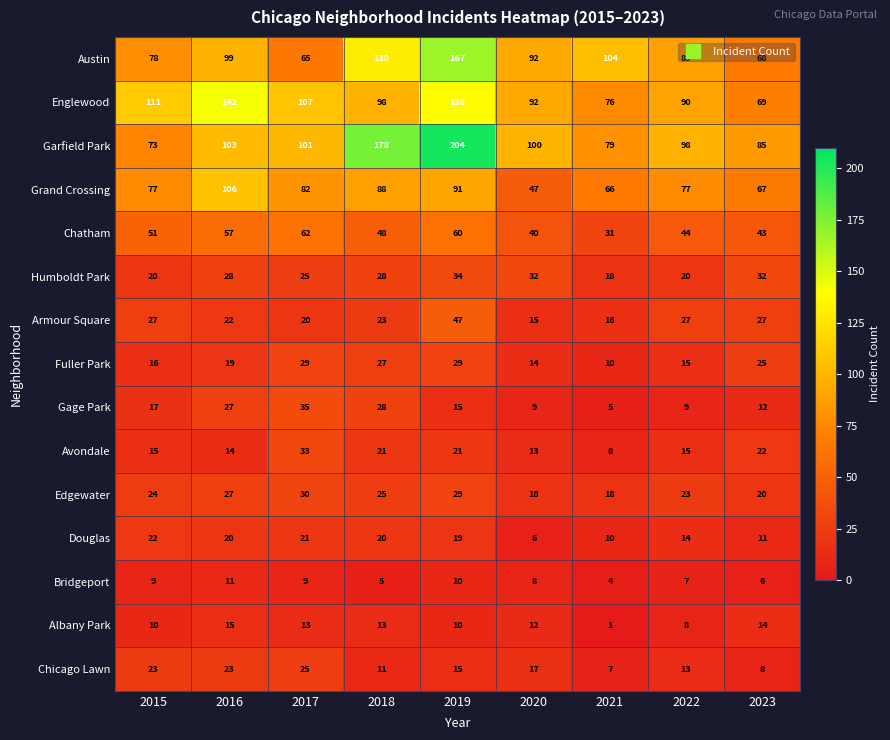

What is the total value across all series at 2018?

743